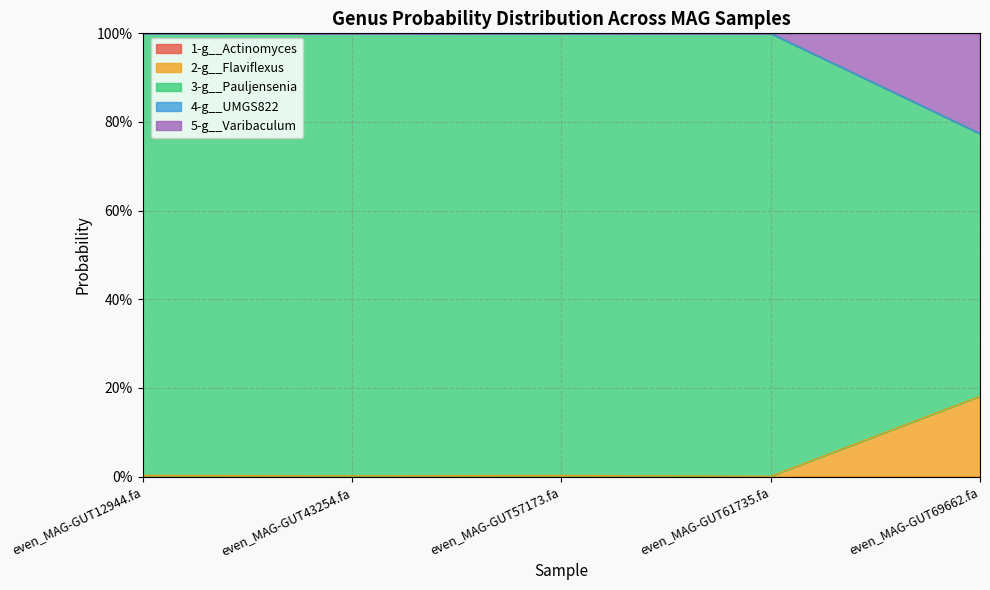

True or false: 5-g__Varibaculum and 2-g__Flaviflexus intersect in this chart.

False